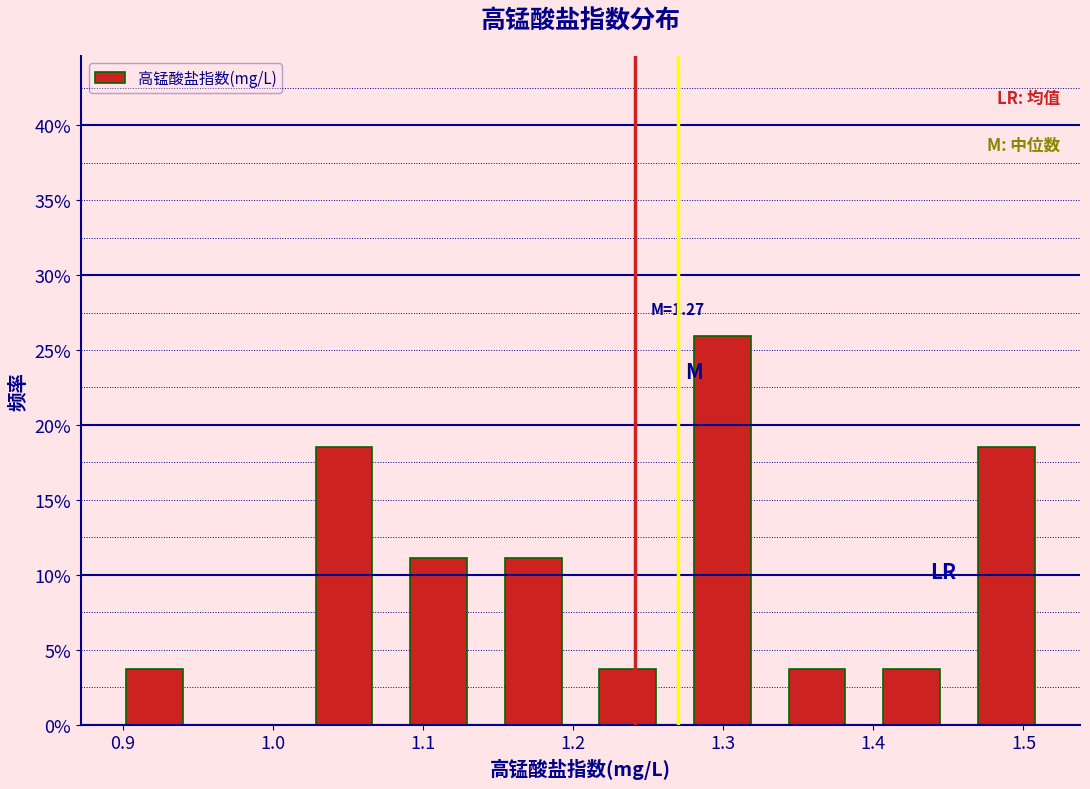

Over which range of the x-axis is the bar tallest?

1.268 to 1.331